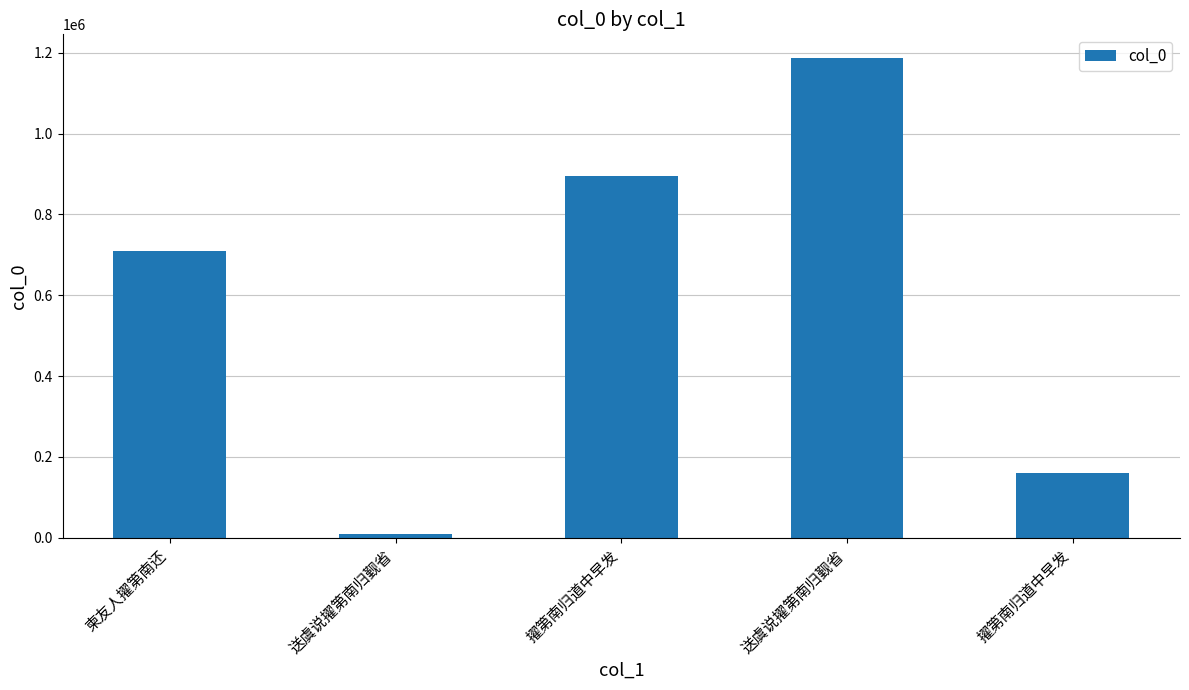

Is it true that the value at 柬友人擢第南还 is 709289?

True